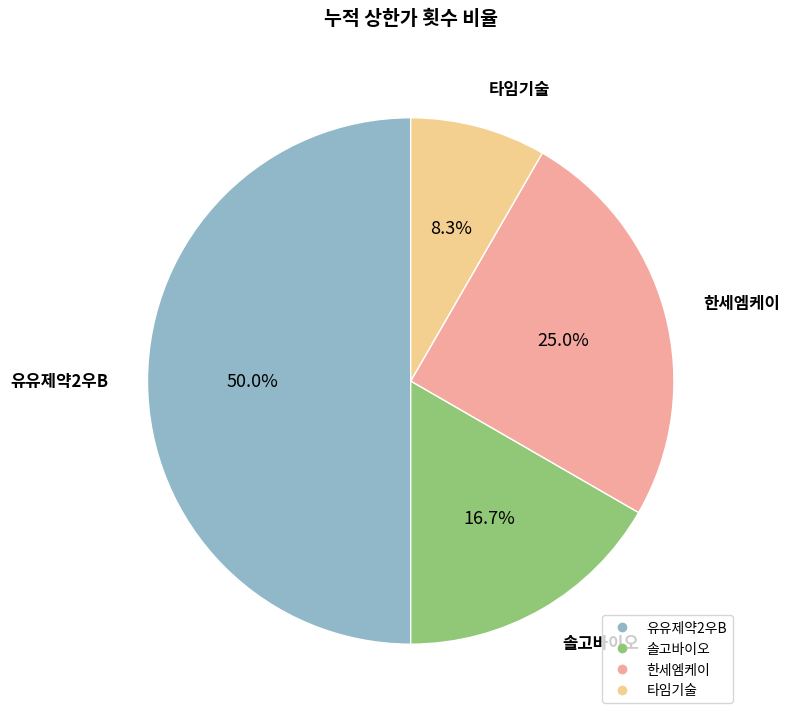

To the nearest percent, what percentage of the pie is 타임기술?

8%